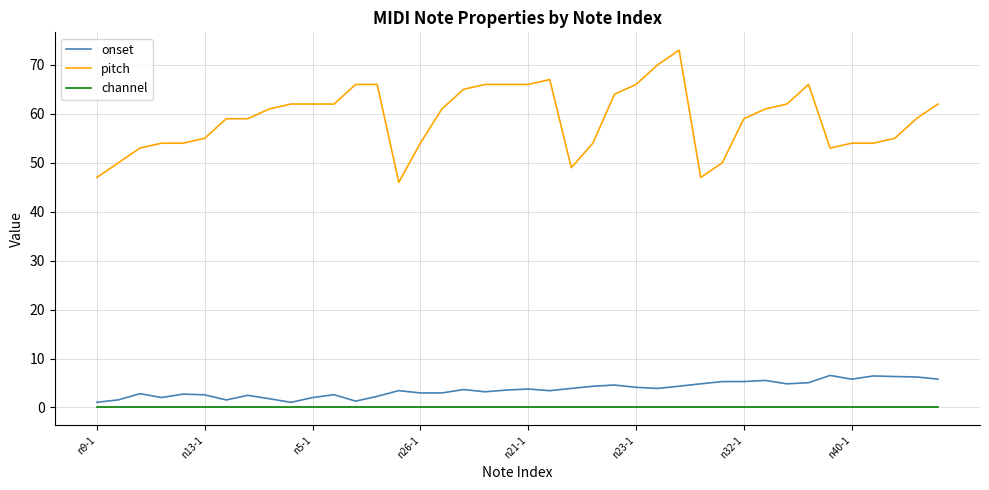

Rank the series by their maximum value, from highest to lowest.

pitch, onset, channel